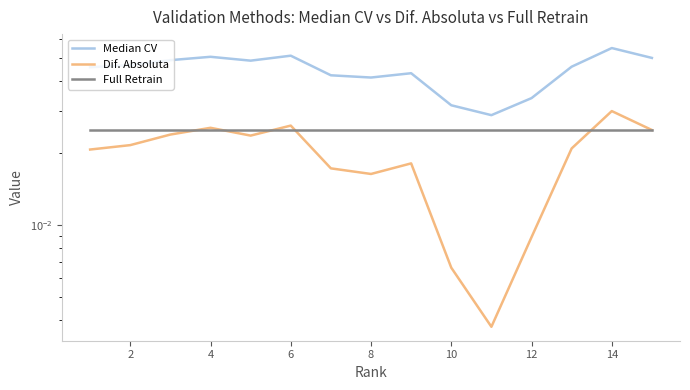

At how many categories does at least one series exceed 0?

15